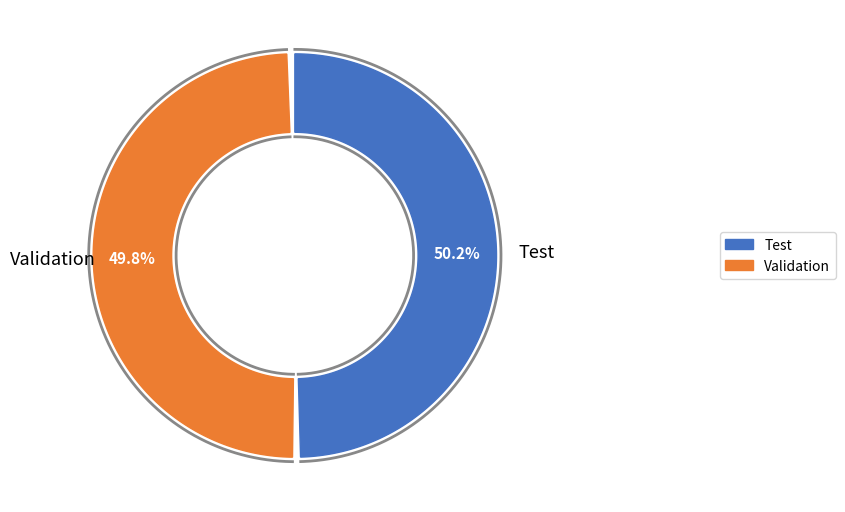

To the nearest percent, what is the average slice percentage?

50%